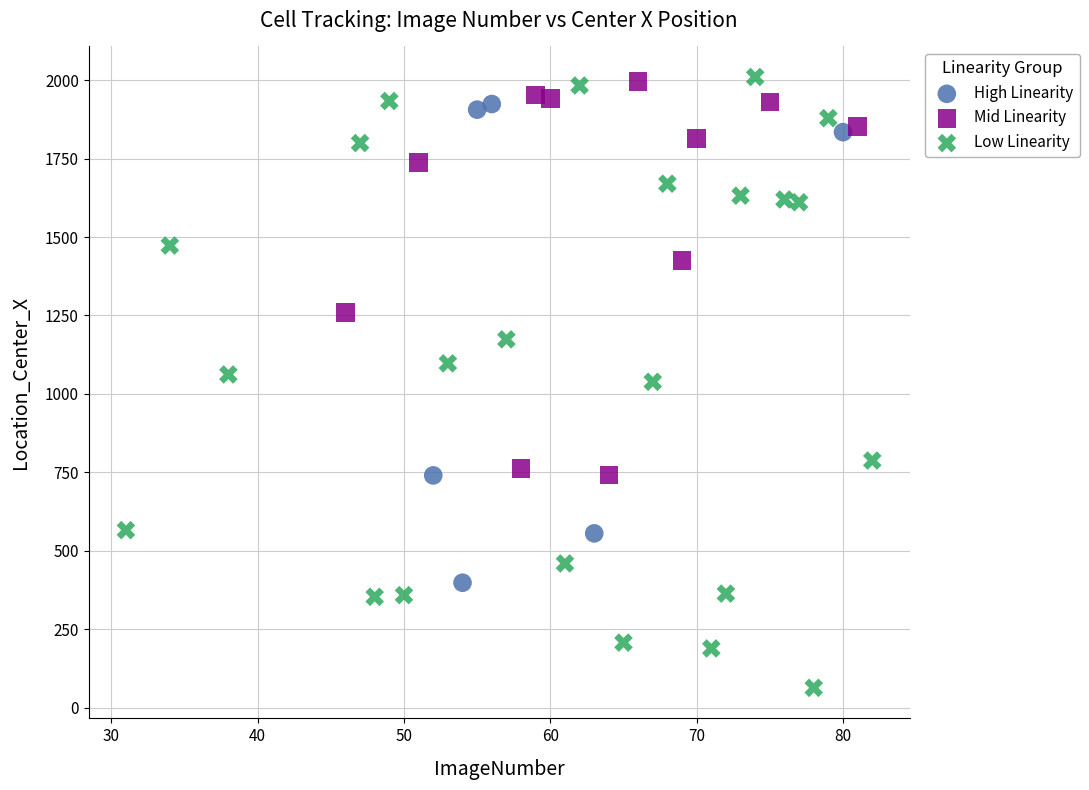

Which series has the widest spread of Y values?

Low Linearity